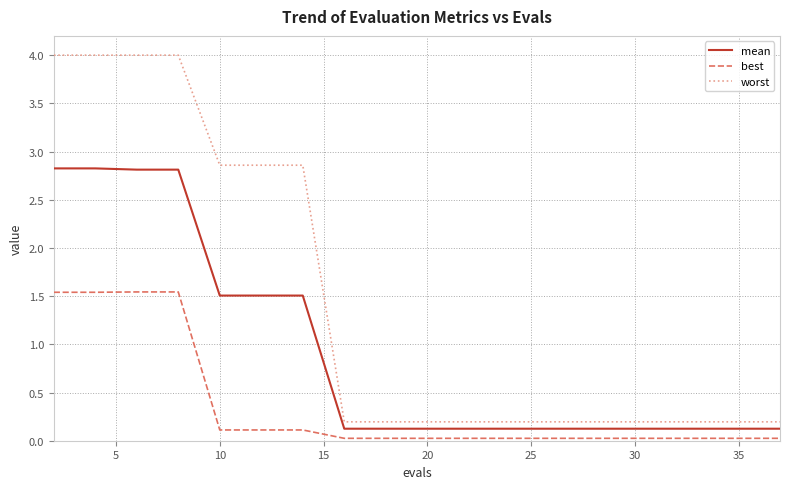

List the series in order of their peak value, lowest first.

best, mean, worst